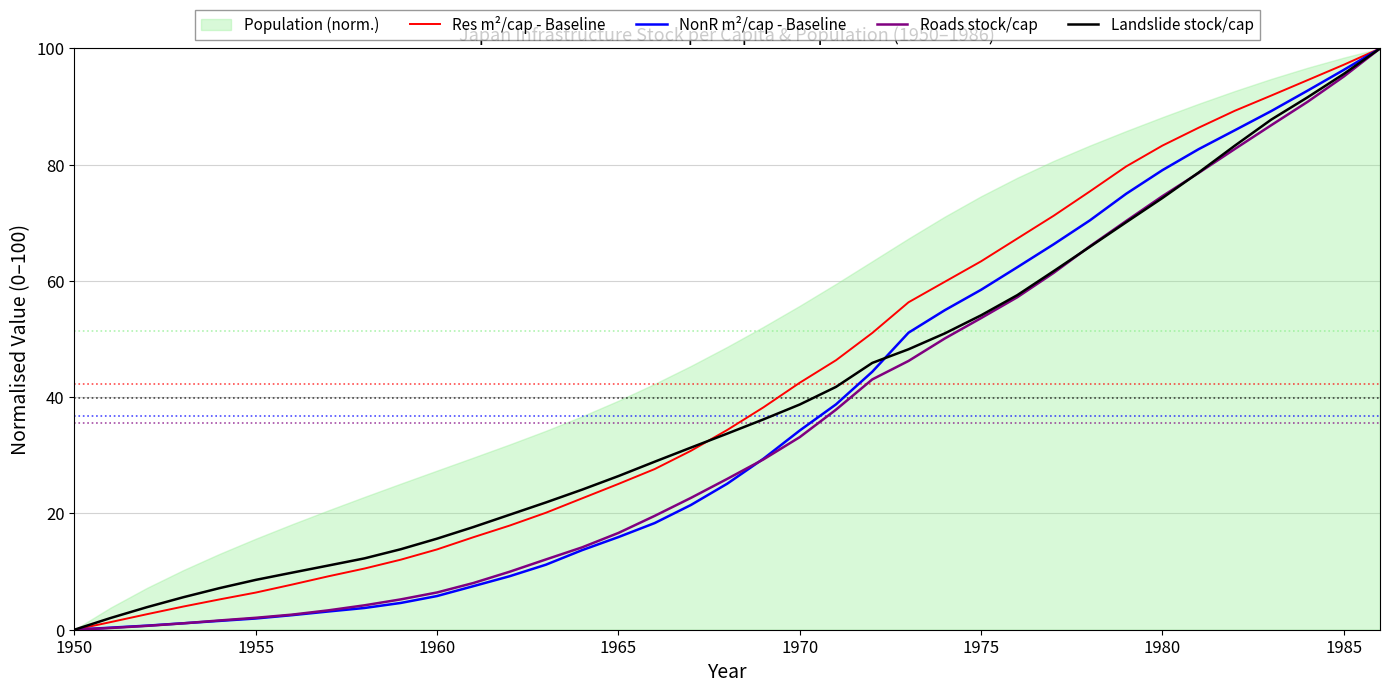

True or false: Roads stock/cap and Landslide stock/cap cross at least once.

True